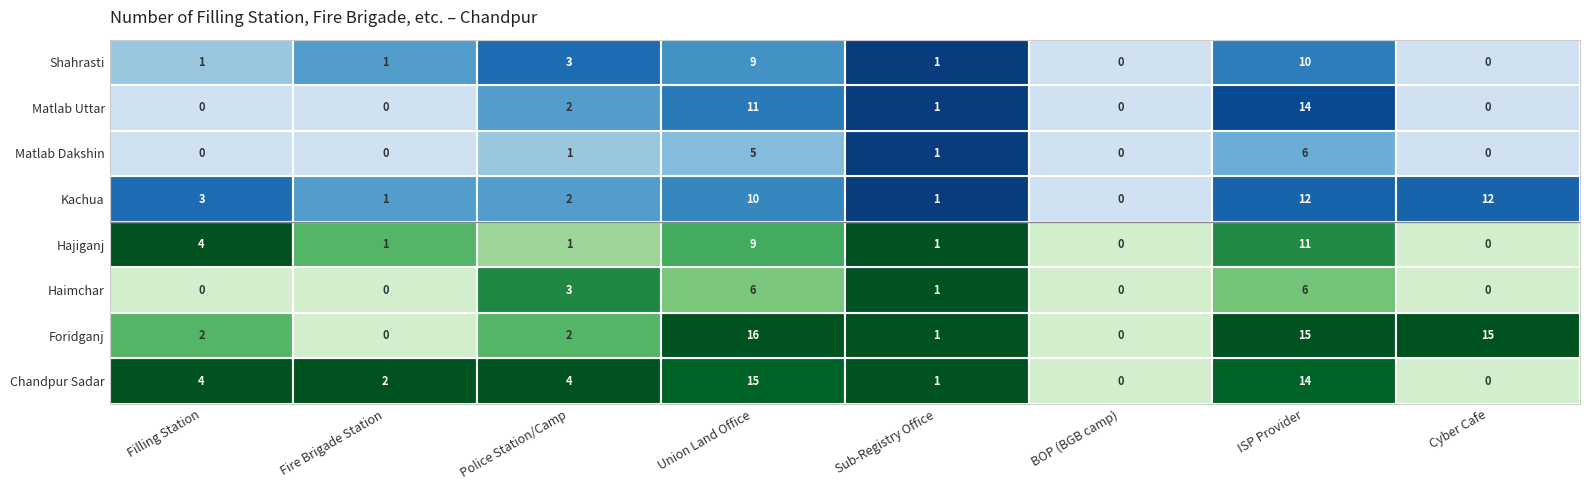

At which label is Shahrasti closest to 5?

Police Station/Camp